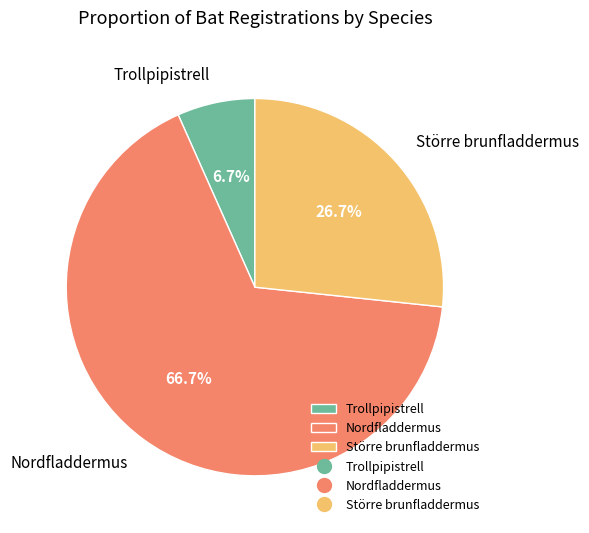

To the nearest percent, what is the combined percentage of Trollpipistrell and Större brunfladdermus?

33%